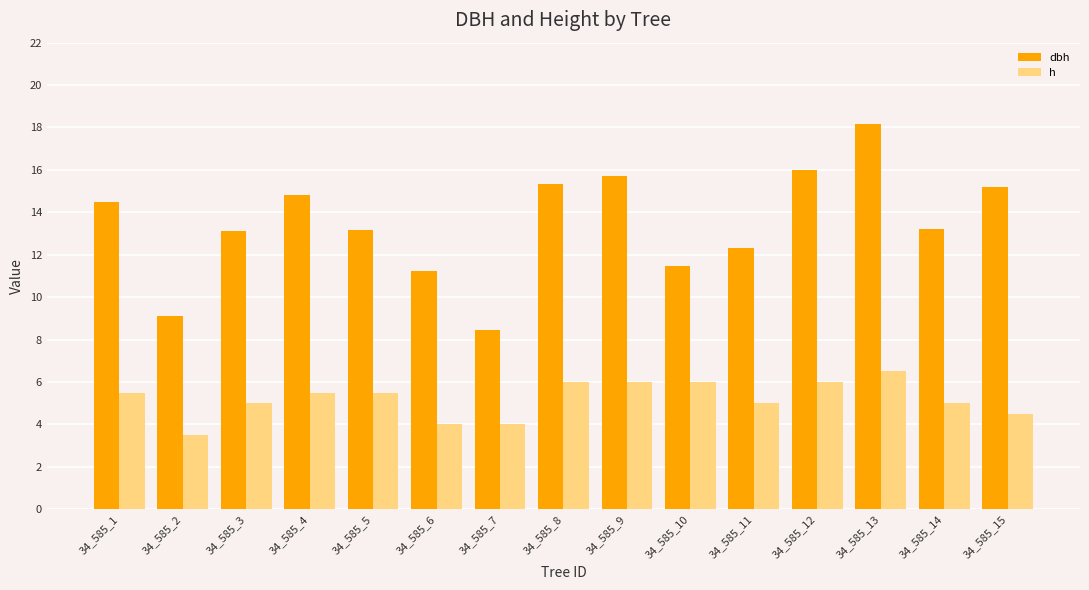

What is the value of the h bar at the 11th from the left?

5.0